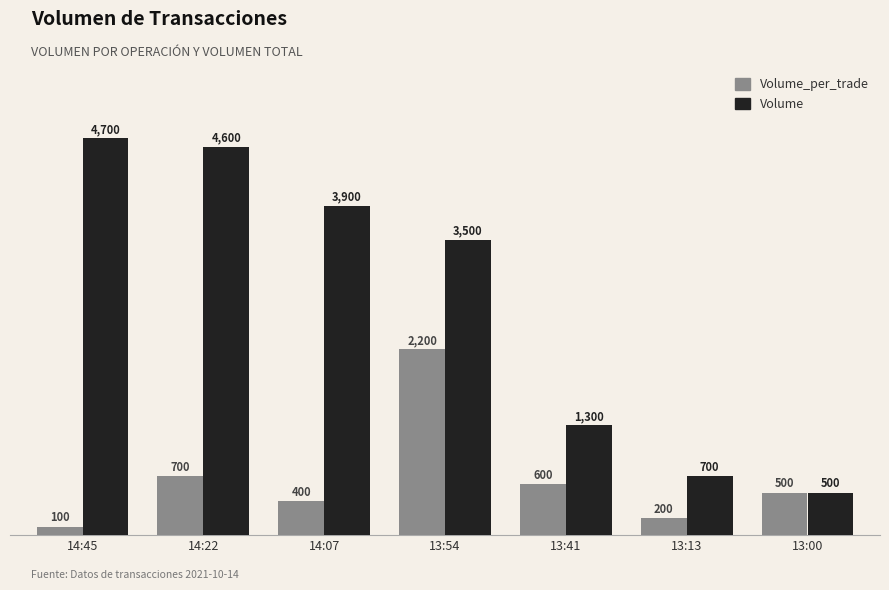

Count the number of categories in the chart.

7